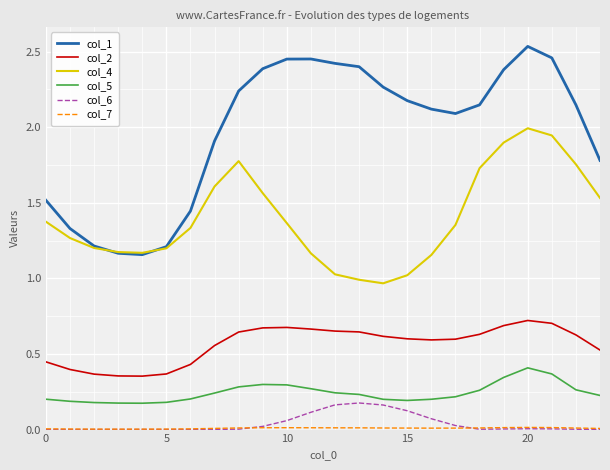

True or false: col_2 and col_4 cross at least once.

False